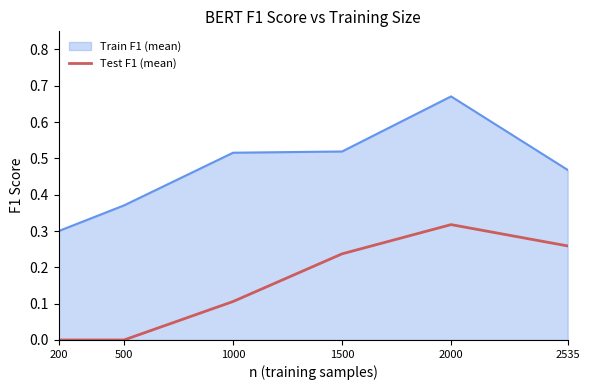

At which category does the chart reach its peak across all series?

2000